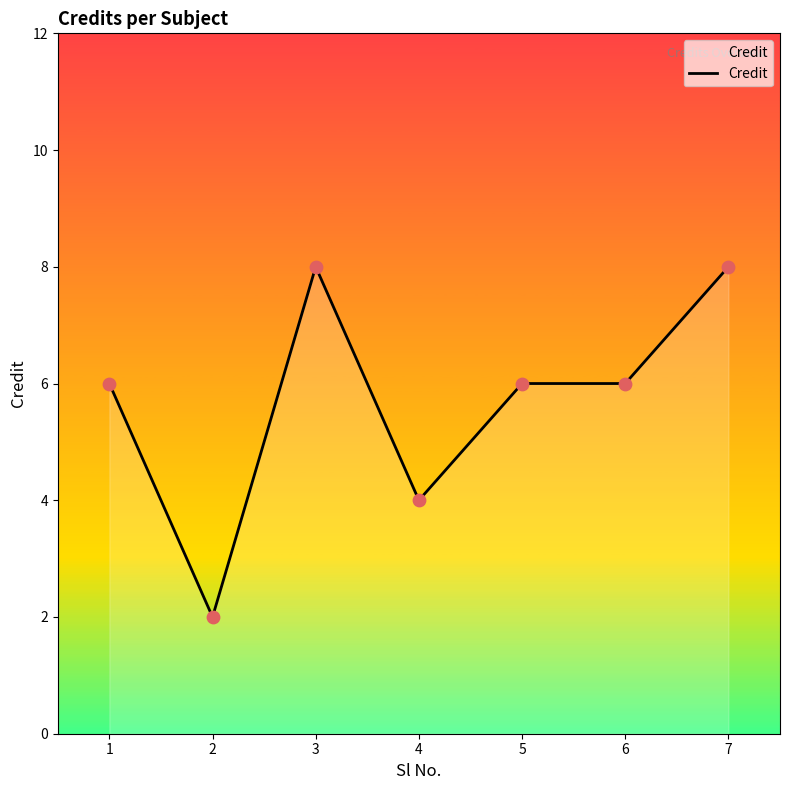

What is the ratio of the value at 3 to the value at 7?

1.0